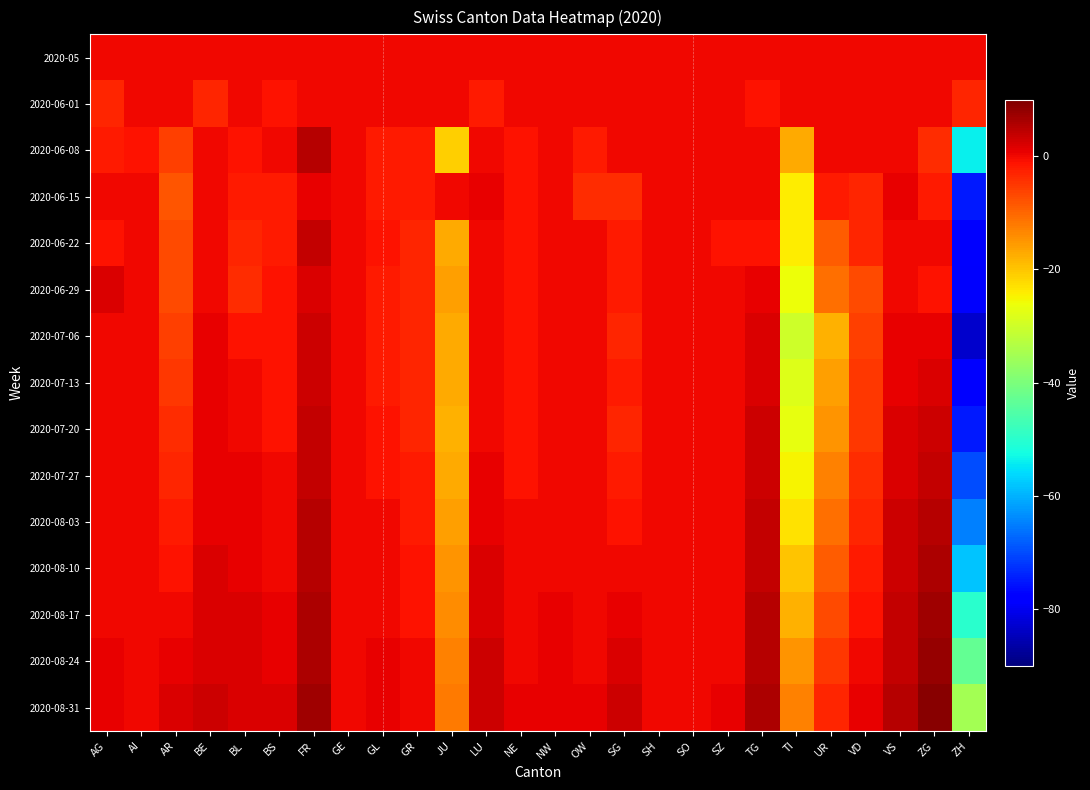

Count the number of categories in the chart.

26